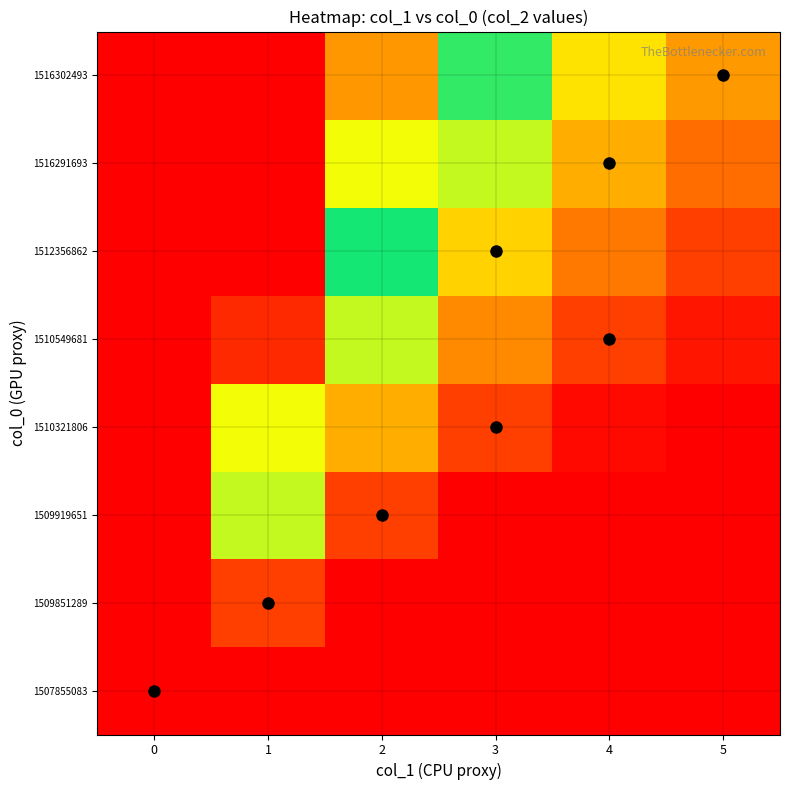

Reading right to left, extract all data points from this chart.

row_0: 0.0	0.0	0.0	0.0	0.0	0.0
row_1: 0.0	0.0	0.0	0.0	0.1	1.0
row_2: 0.0	0.0	0.0	0.1	0.4	1.0
row_3: 0.0	0.0	0.1	0.2	0.7	1.0
row_4: 0.0	0.1	0.2	0.4	0.9	1.0
row_5: 0.1	0.2	0.3	0.5	1.0	1.0
row_6: 0.1	0.2	0.4	0.7	1.0	1.0
row_7: 0.2	0.3	0.5	0.8	1.0	1.0